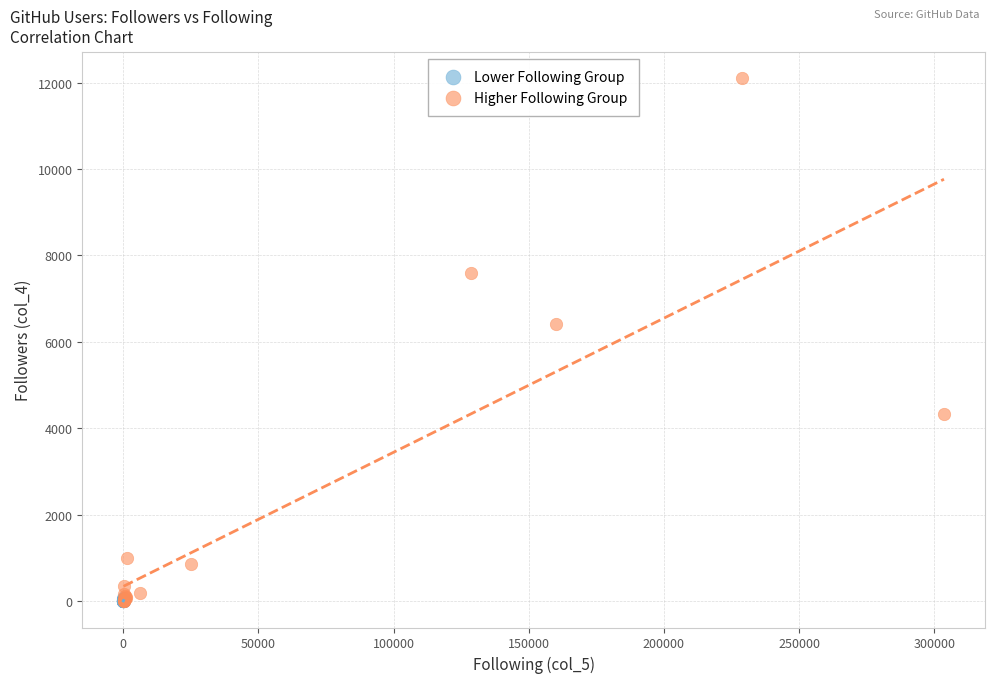

Which series reaches the maximum Y coordinate?

Higher Following Group